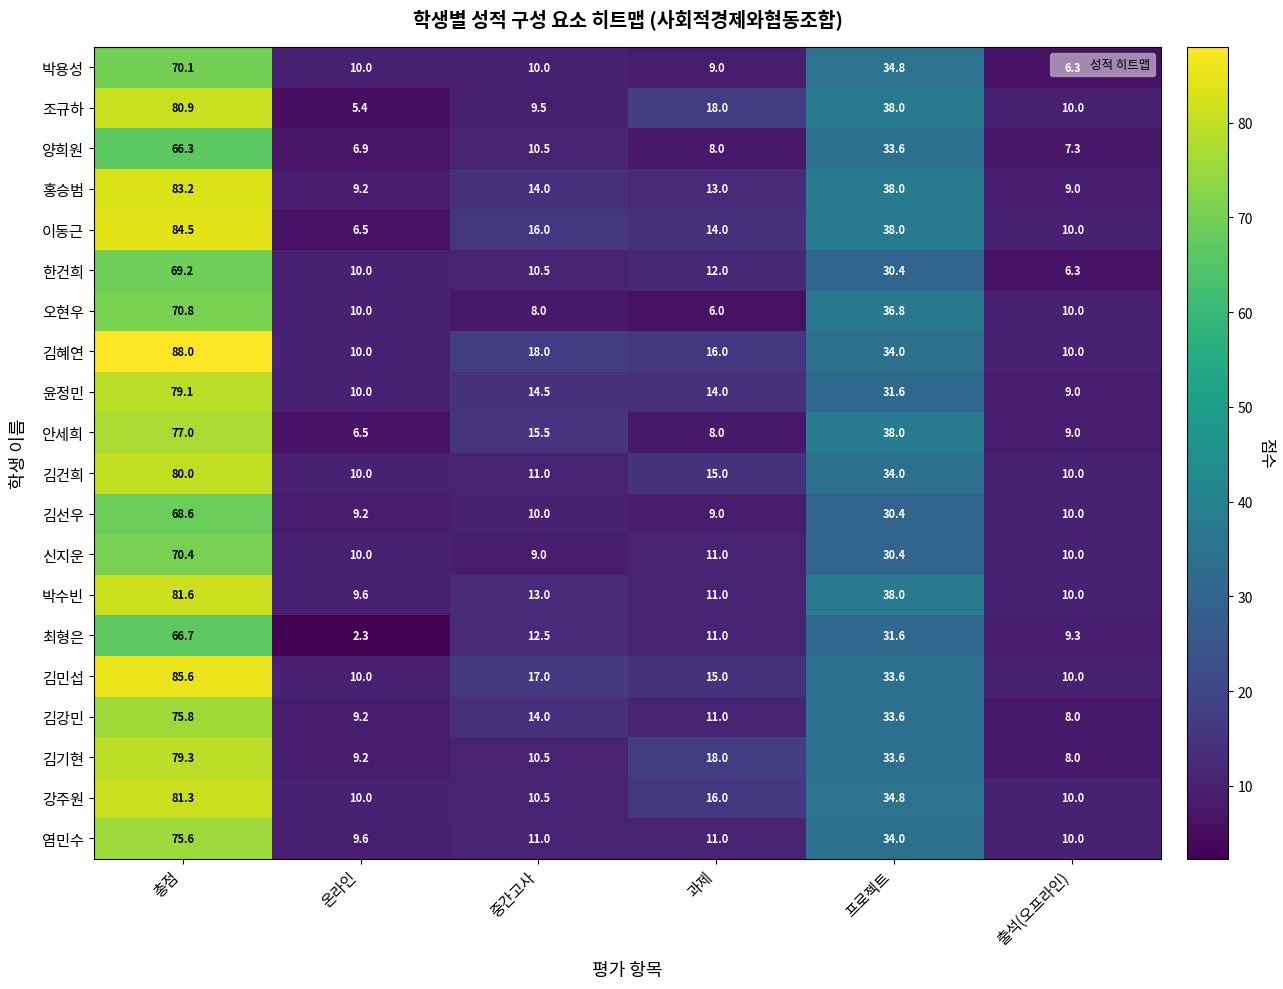

What is the approximate value of 양희원 at 프로젝트?

33.6